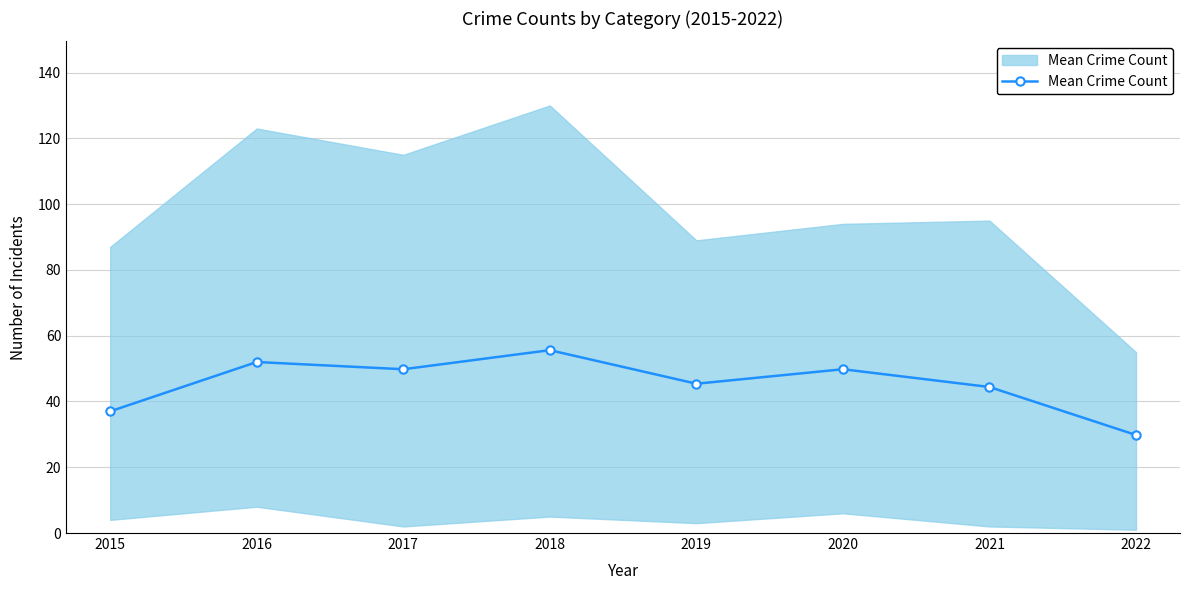

What is the difference between the second highest and minimum values?

22.2